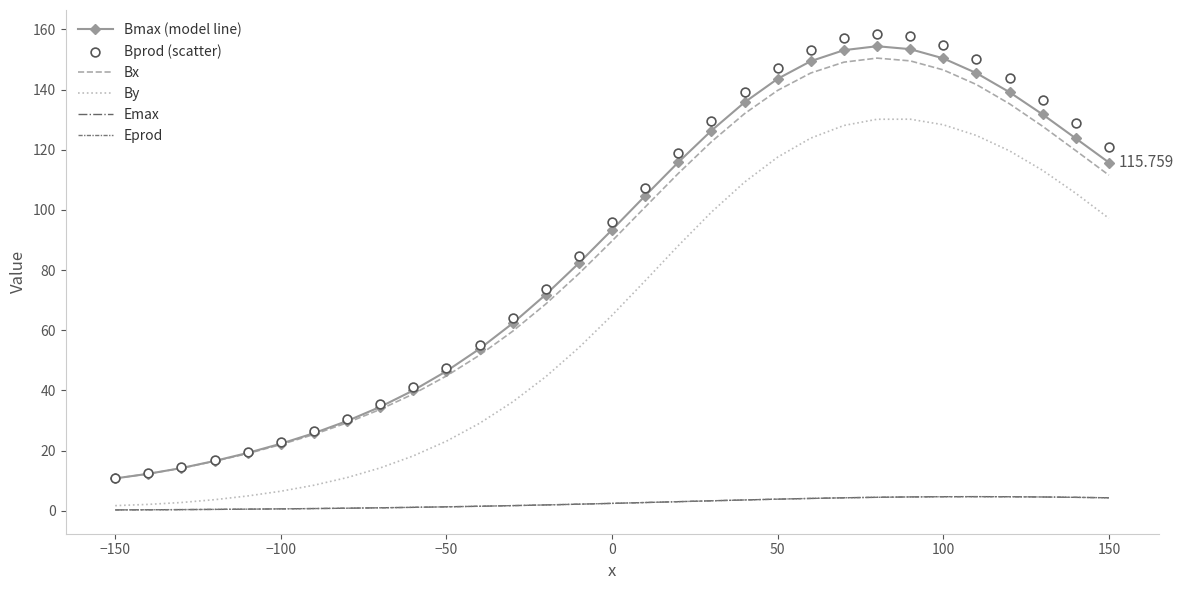

At how many categories does at least one series exceed 146?

7